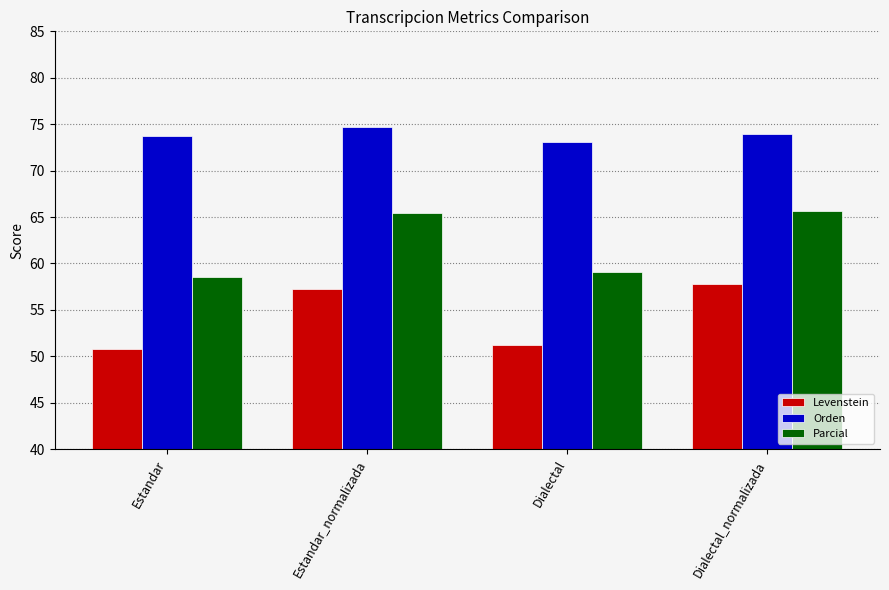

List the series in order of their peak value, lowest first.

Levenstein, Parcial, Orden